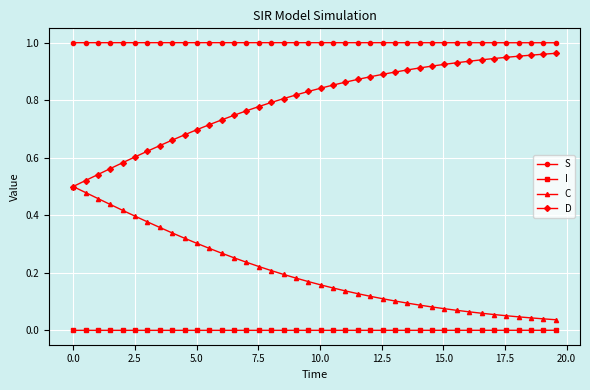

Does the chart display data point markers on the line(s)?

Yes